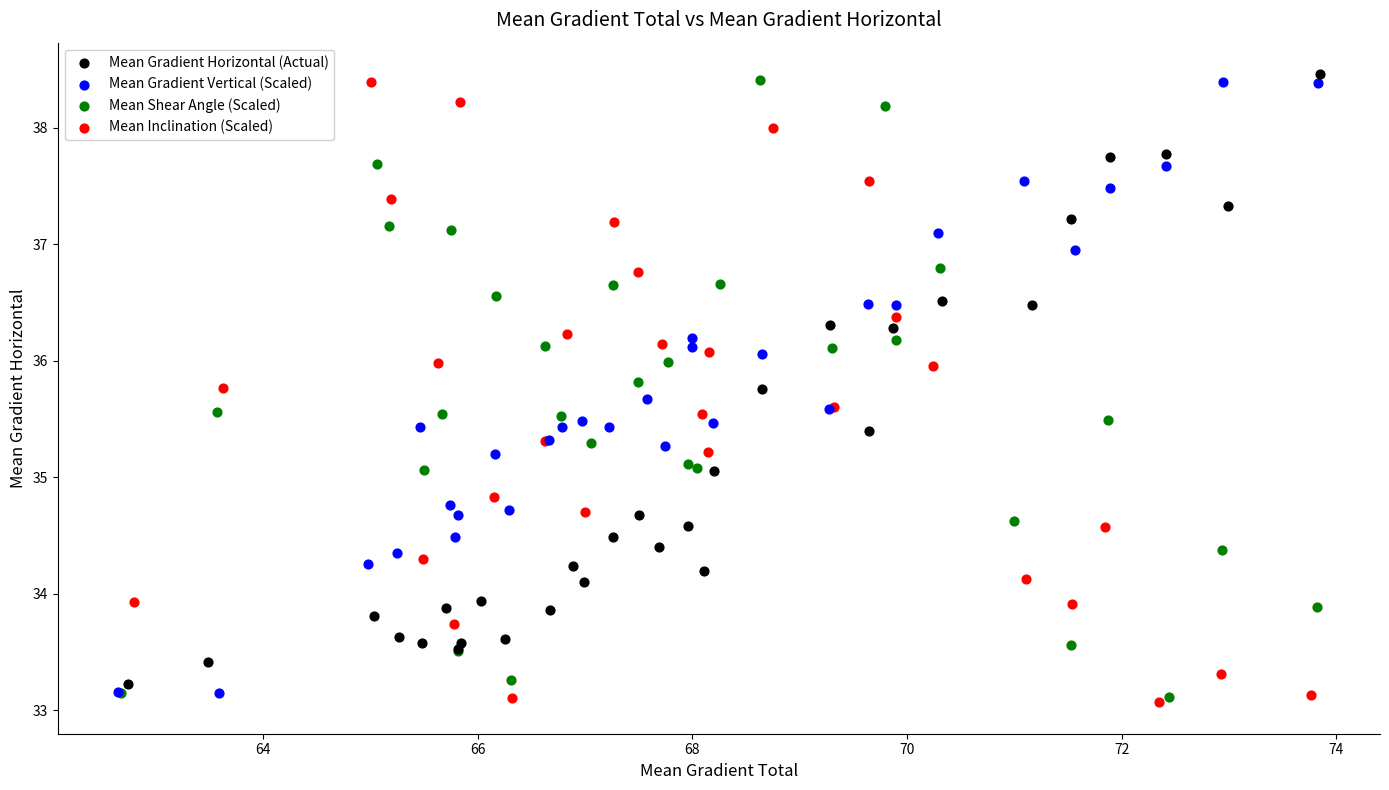

What are all the series names shown in the legend?

Mean Gradient Horizontal (Actual), Mean Gradient Vertical (Scaled), Mean Shear Angle (Scaled), Mean Inclination (Scaled)